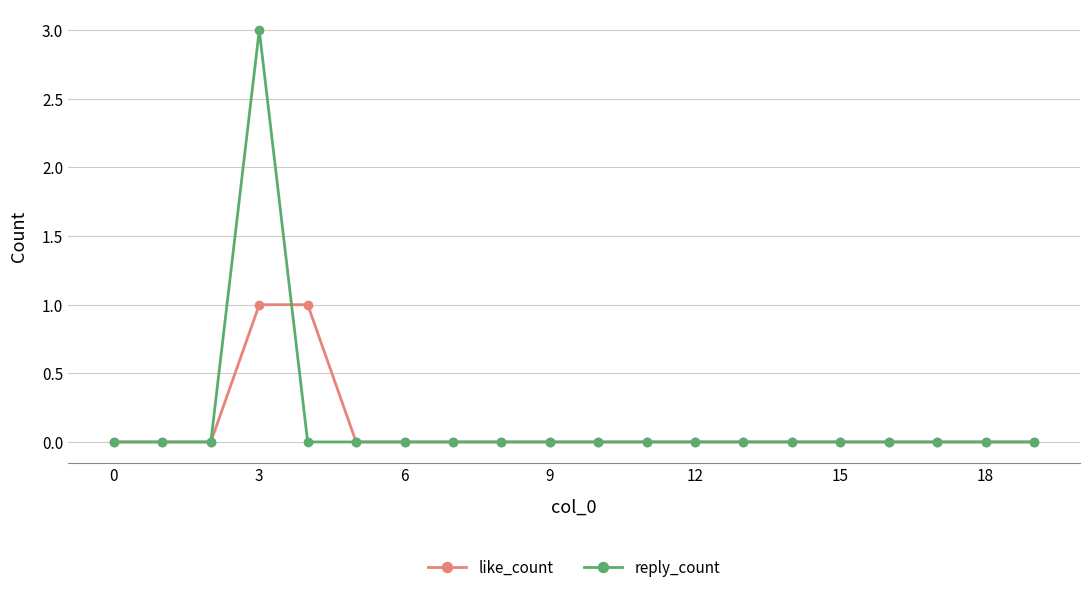

What is the highest value of the like_count series?

1